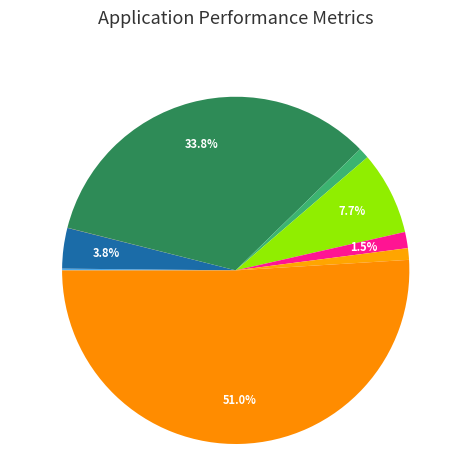

Which slice is the largest?

ez_MeasureFull